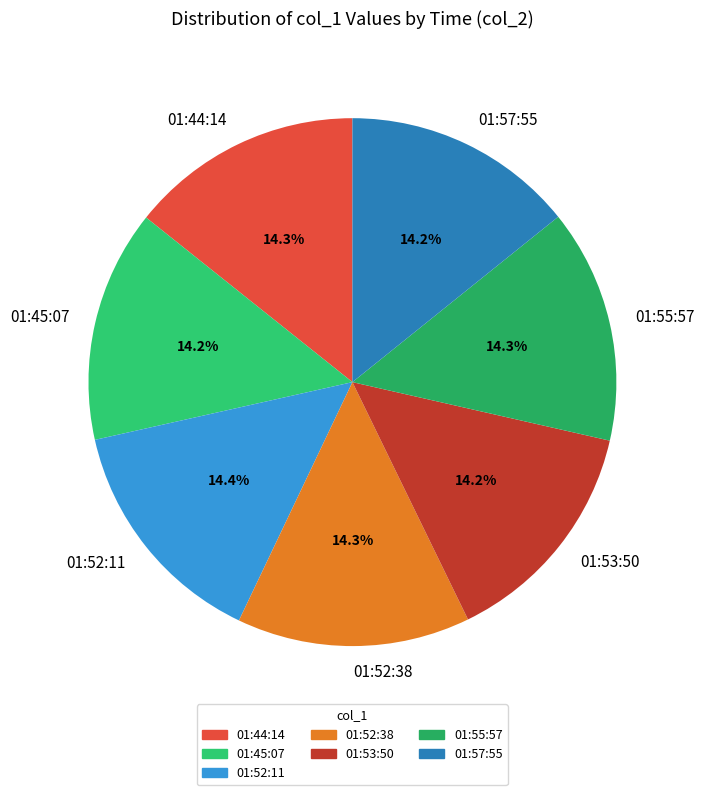

Do 01:44:14 and 01:45:07 together represent more than half of the pie?

No